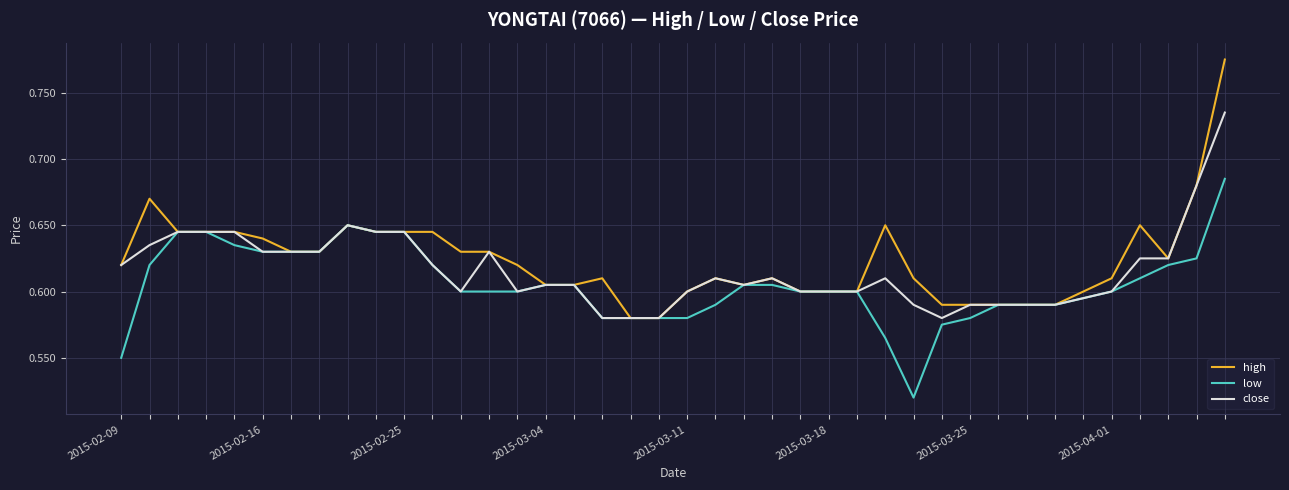

Which series has the widest spread of values?

high